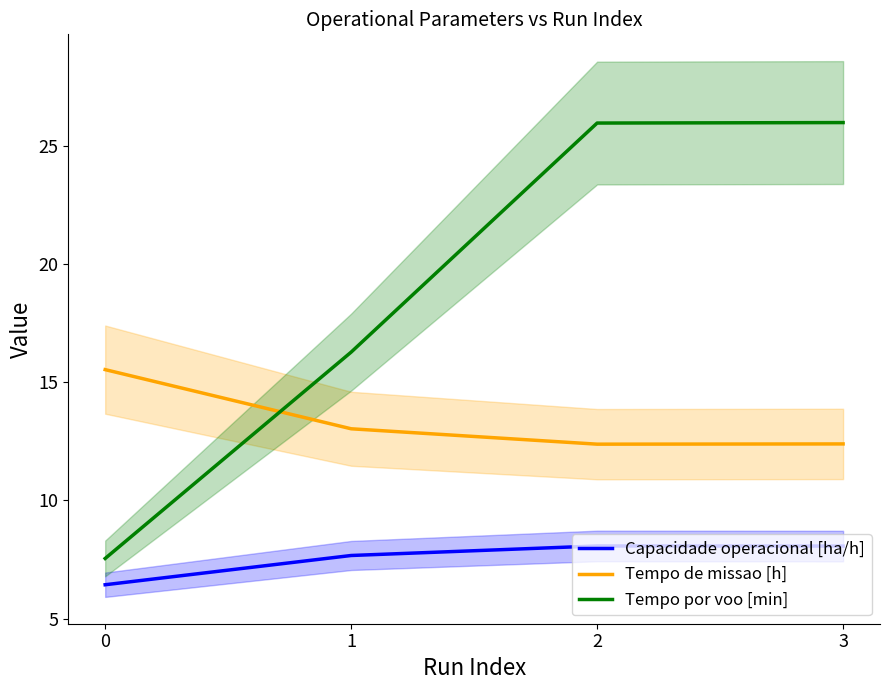

What is the average value of the Tempo de missao [h] series?

13.3